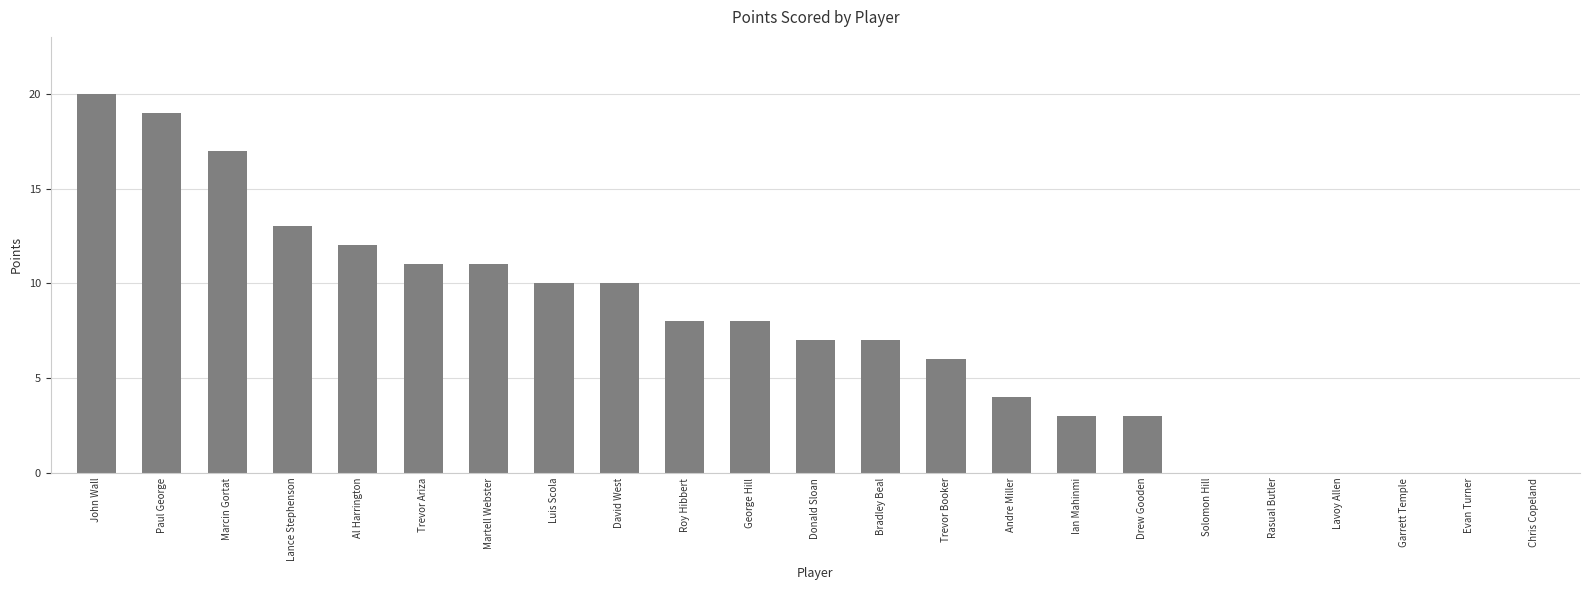

Approximately how many times larger is the value at Ian Mahinmi compared to Donald Sloan?

0.4